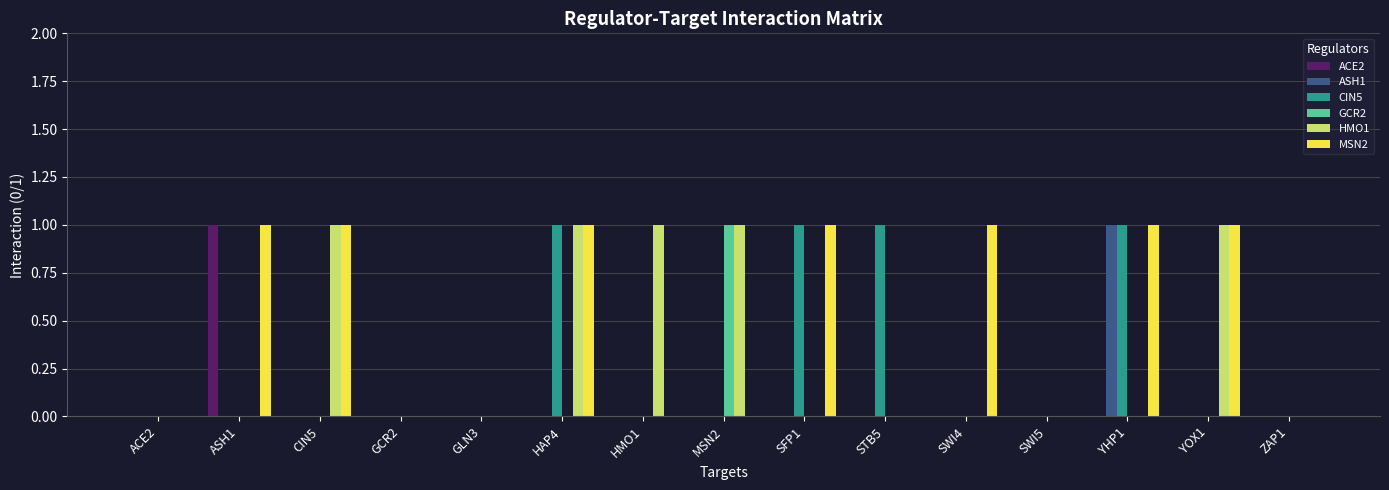

What is the sum of all CIN5 values?

4